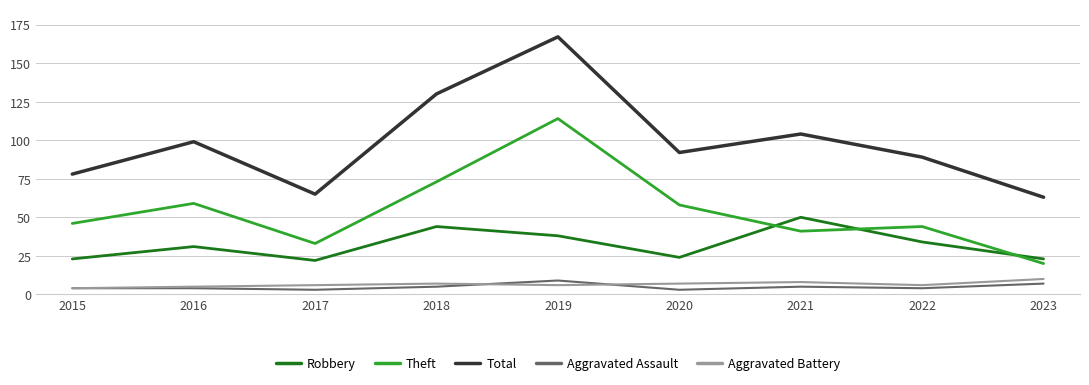

Count the Aggravated Assault values in the range 4 to 5.

5